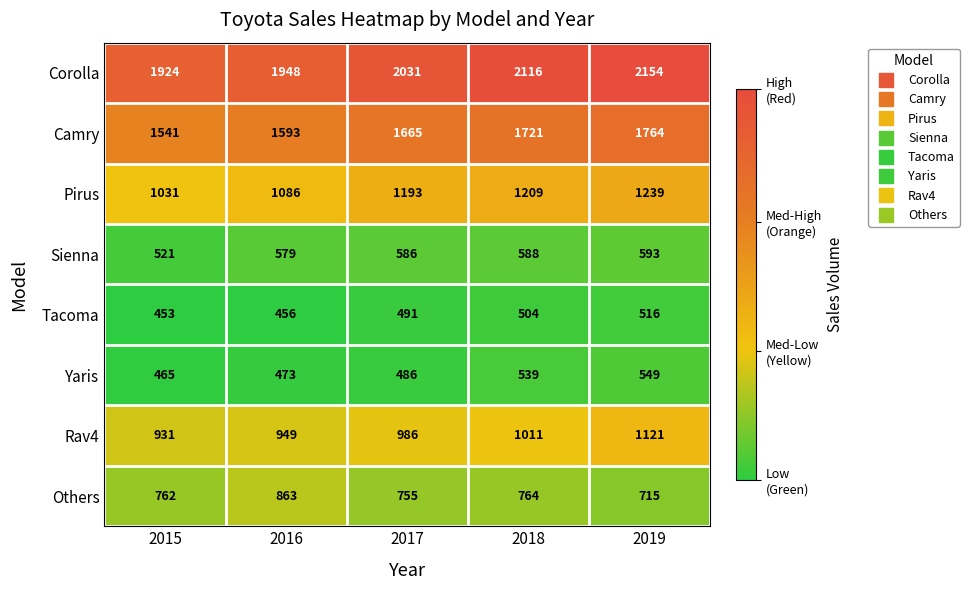

What is the approximate value of Others at 2019, to the nearest 5?

715